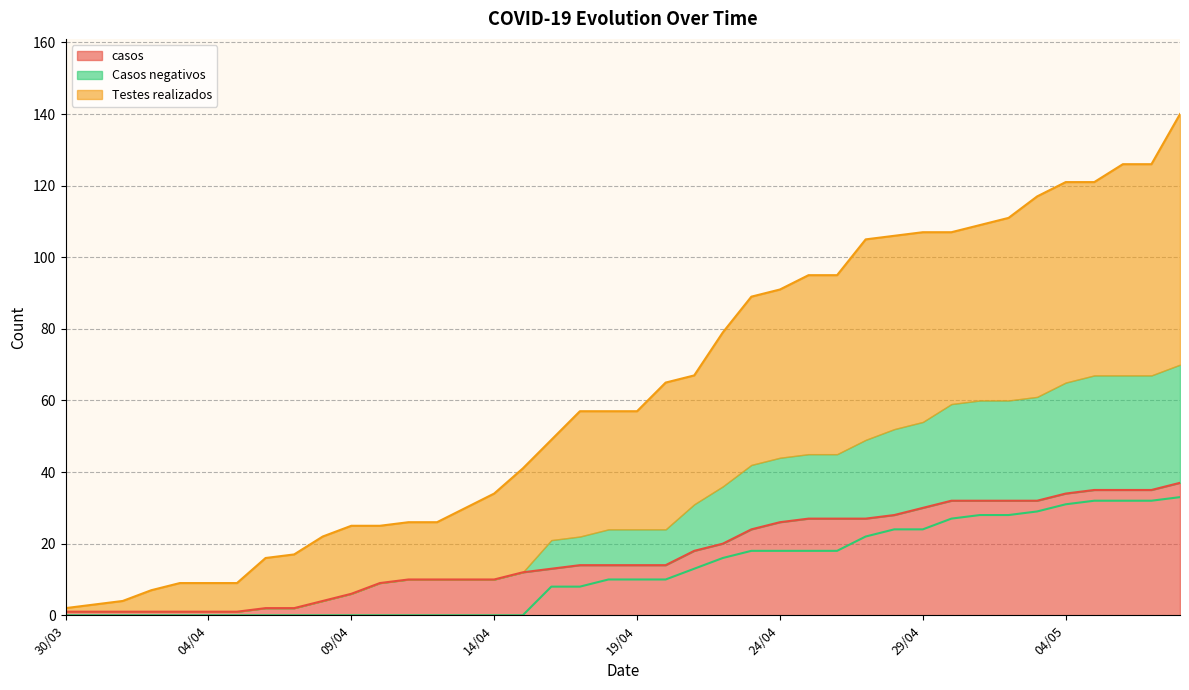

True or false: Casos negativos and Testes realizados cross at least once.

False